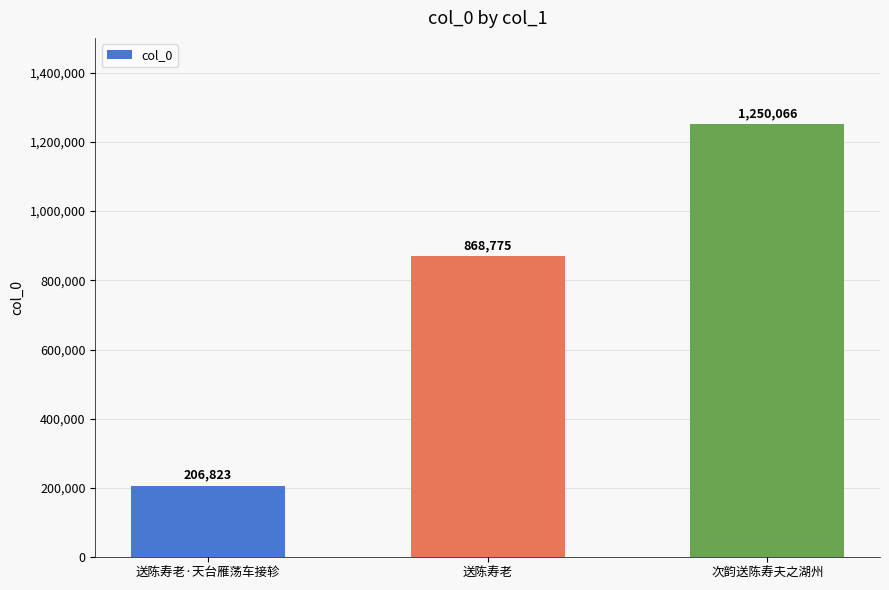

What is the ratio of the value at 次韵送陈寿夫之湖州 to the value at 送陈寿老?

1.4